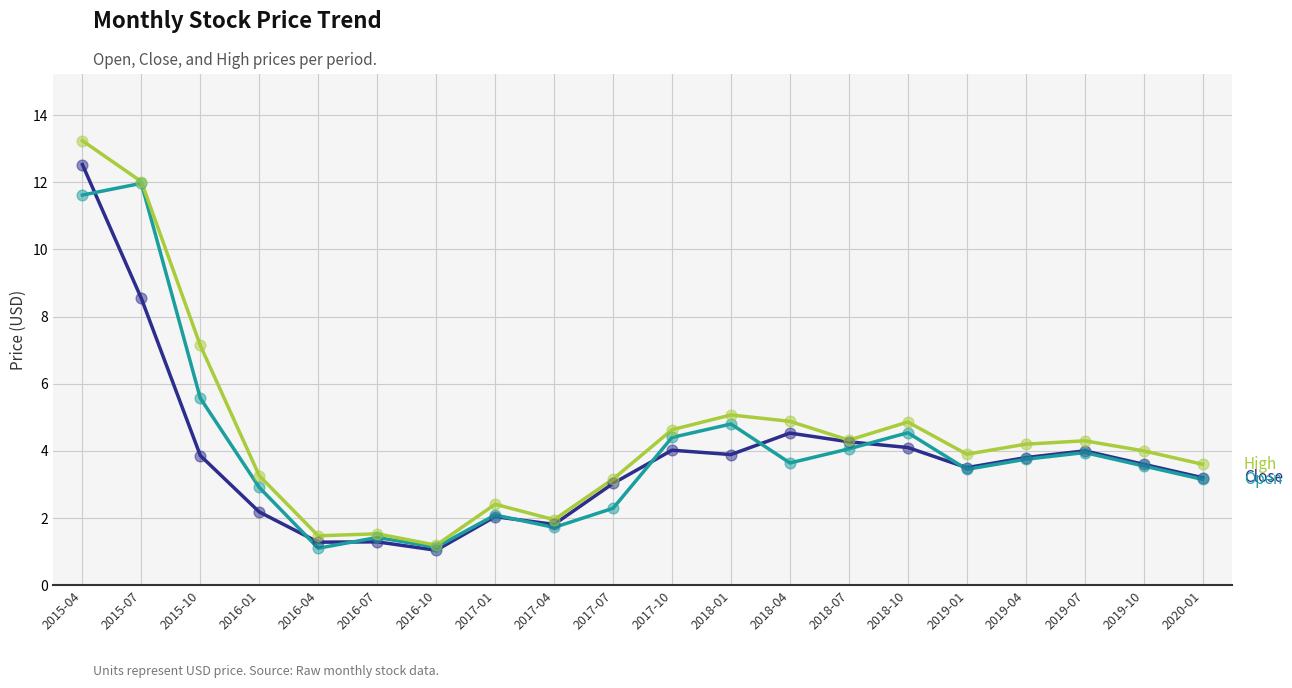

What is the difference between the highest and lowest values at 2015-04?

1.6